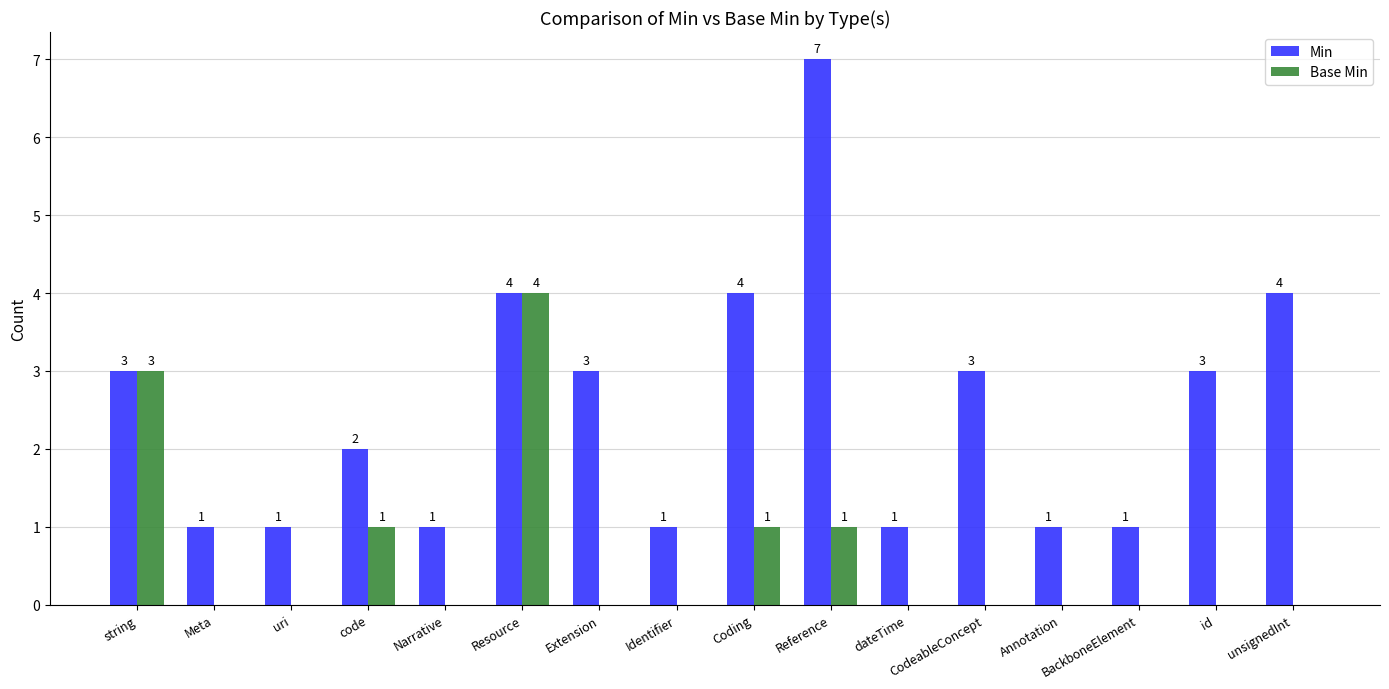

True or false: Base Min has a value of 2 at Coding.

False